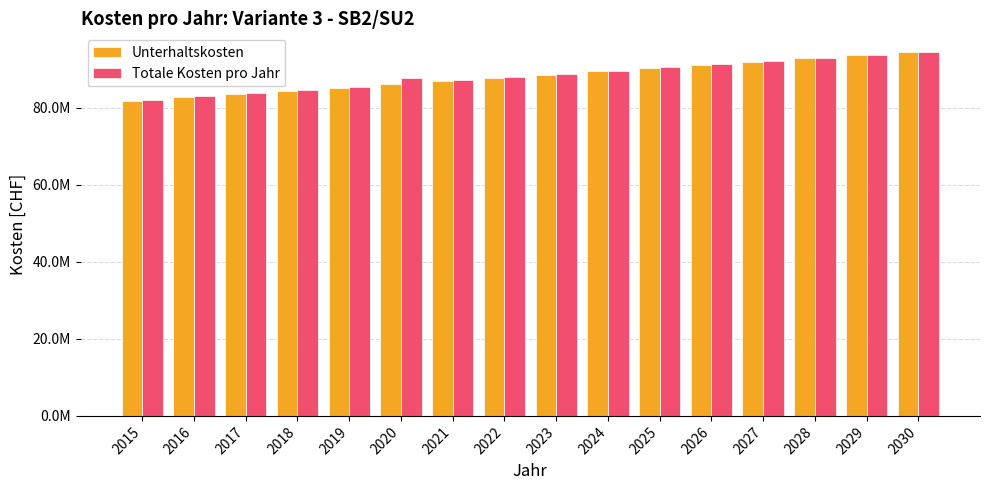

Are the bars horizontal?

No